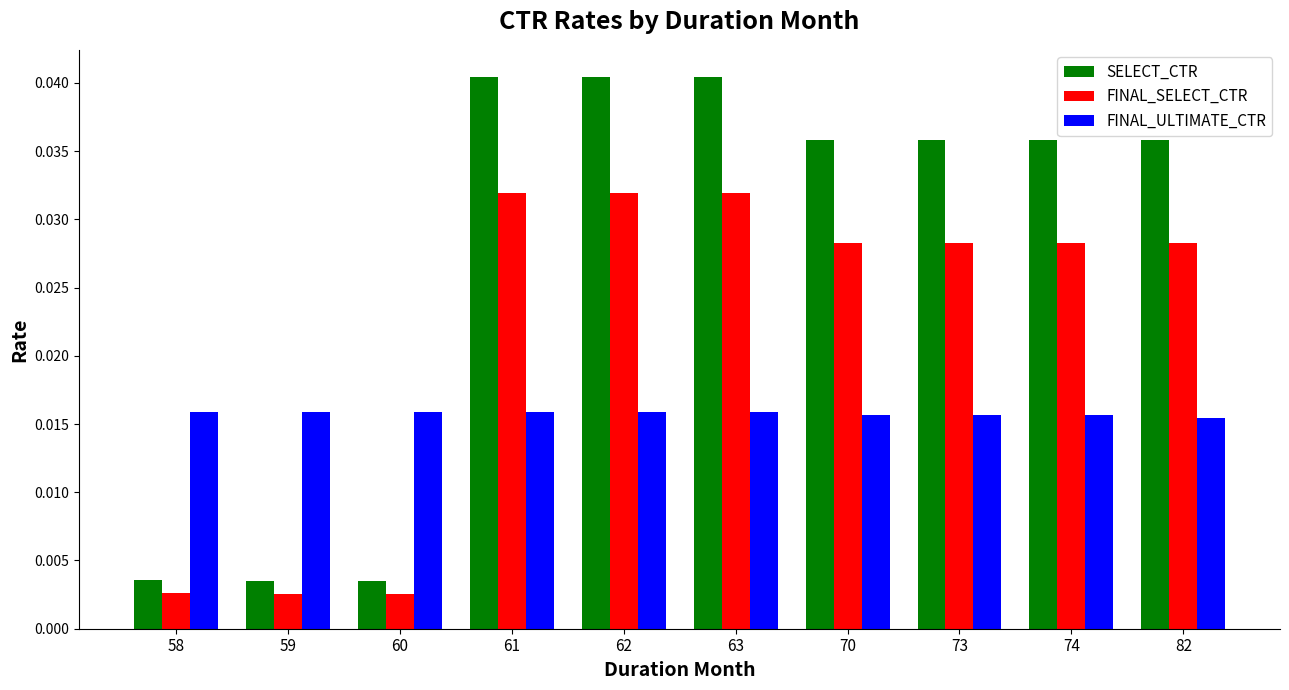

At 63, list the series in order from largest to smallest.

SELECT_CTR, FINAL_SELECT_CTR, FINAL_ULTIMATE_CTR